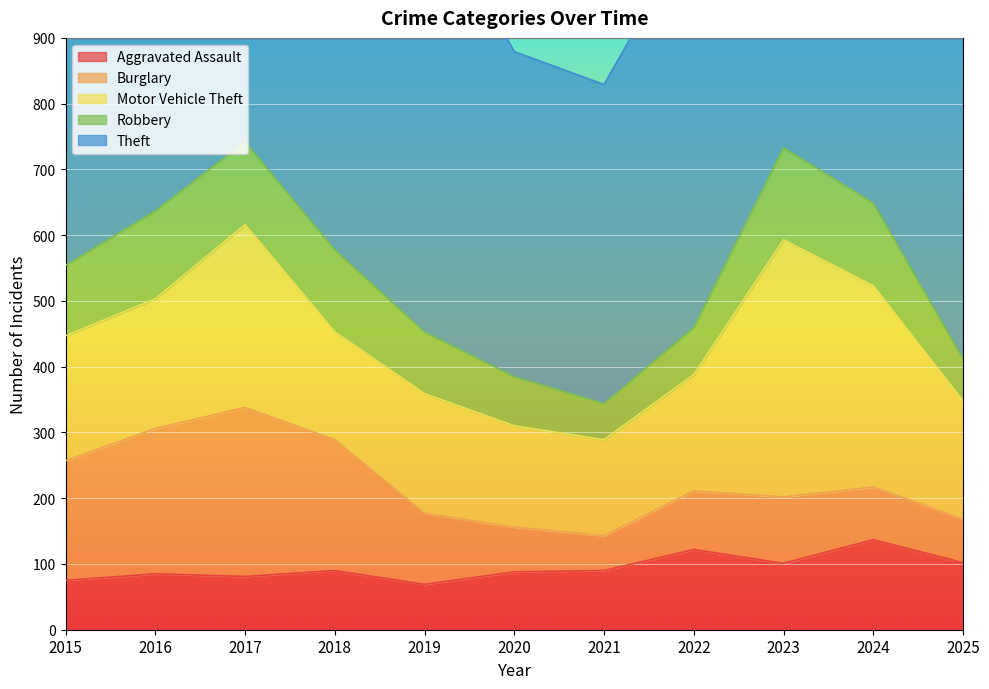

What is the difference between the highest and lowest values at 2020?

426